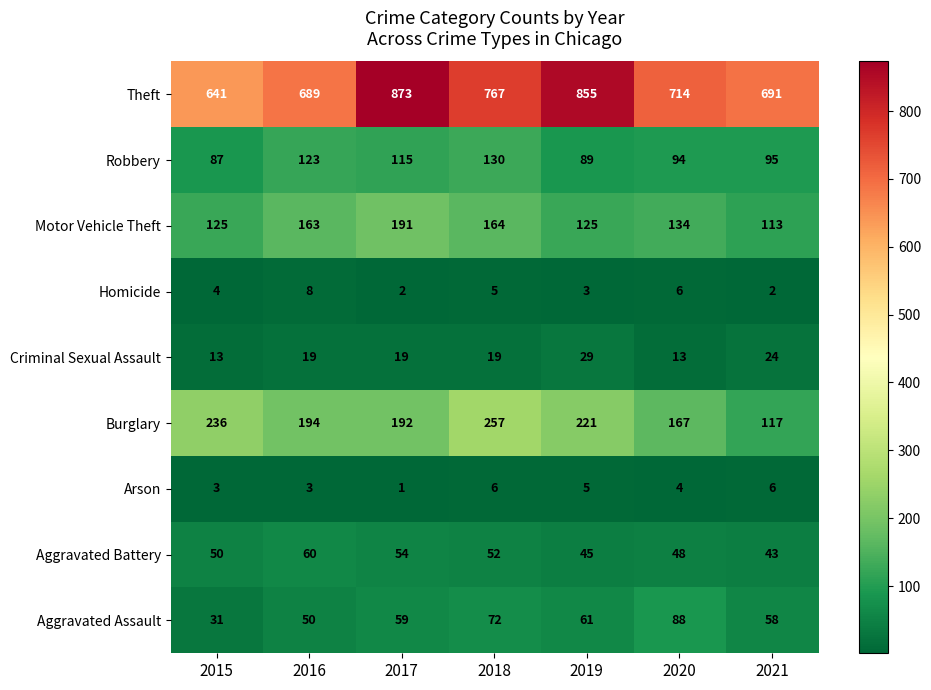

Which series has the largest range (max minus min)?

Theft